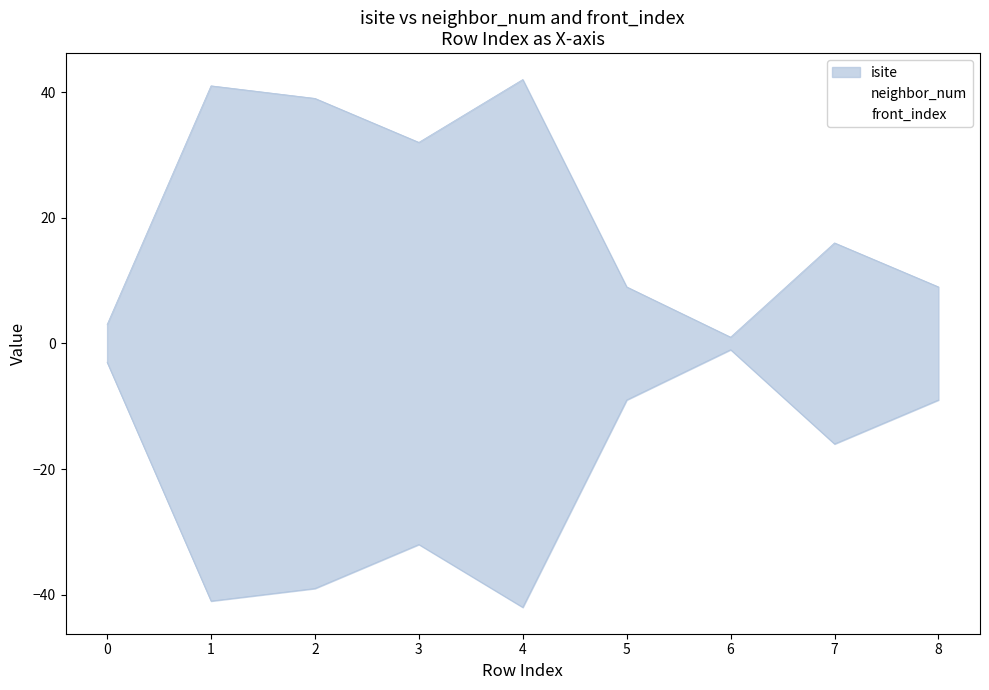

What is the approximate value of front_index at 5?

1